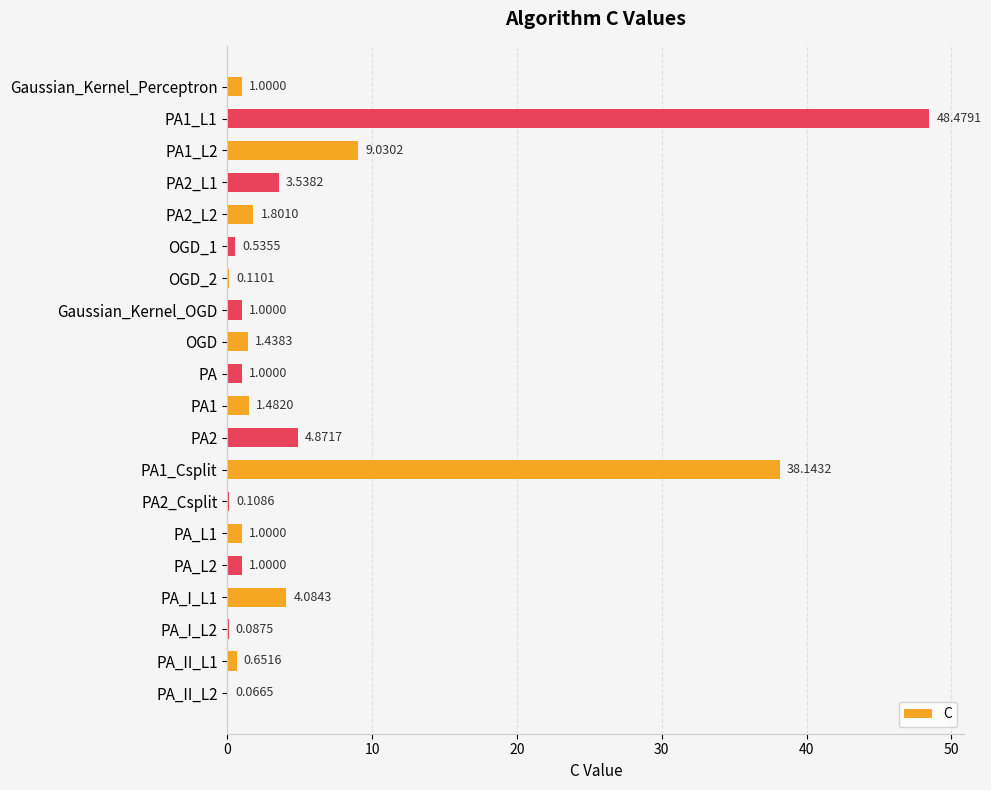

Between PA1_L1 and PA2_L1, which is larger?

PA1_L1